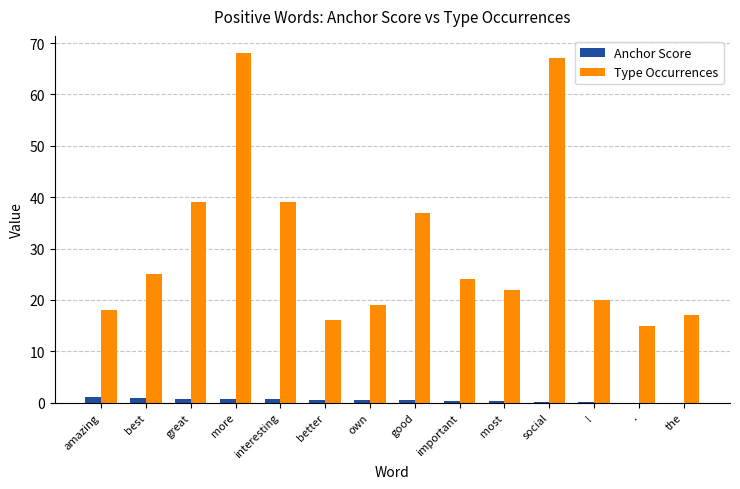

What is the sum of the Type Occurrences values at more and important?

92.0